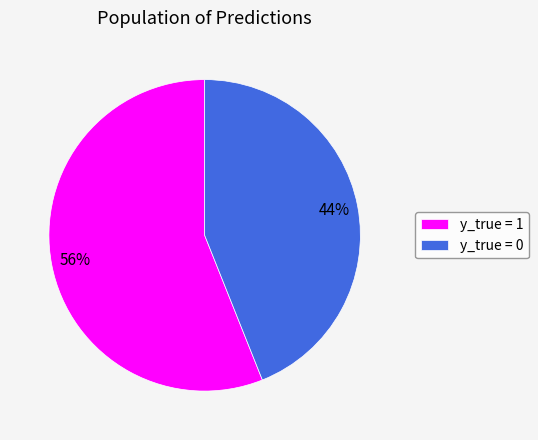

How many slices are in this pie chart?

2